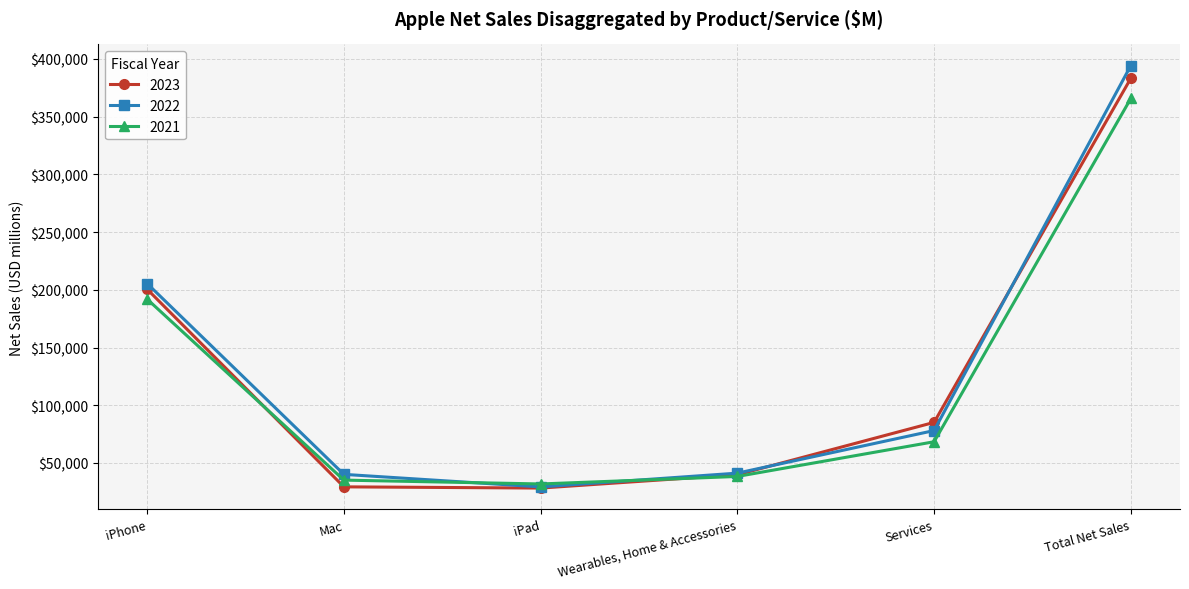

Count the number of categories in the chart.

6